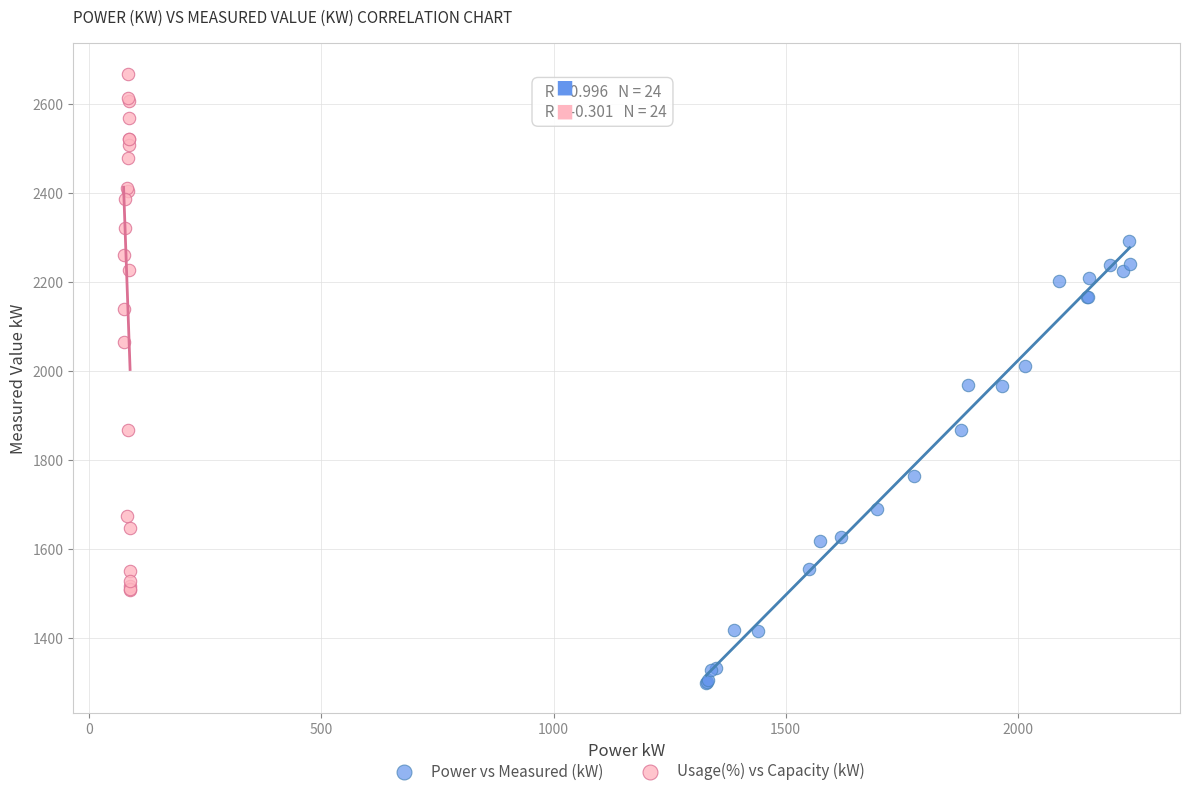

Which series has the largest Y range (max minus min)?

Usage(%) vs Capacity (kW)